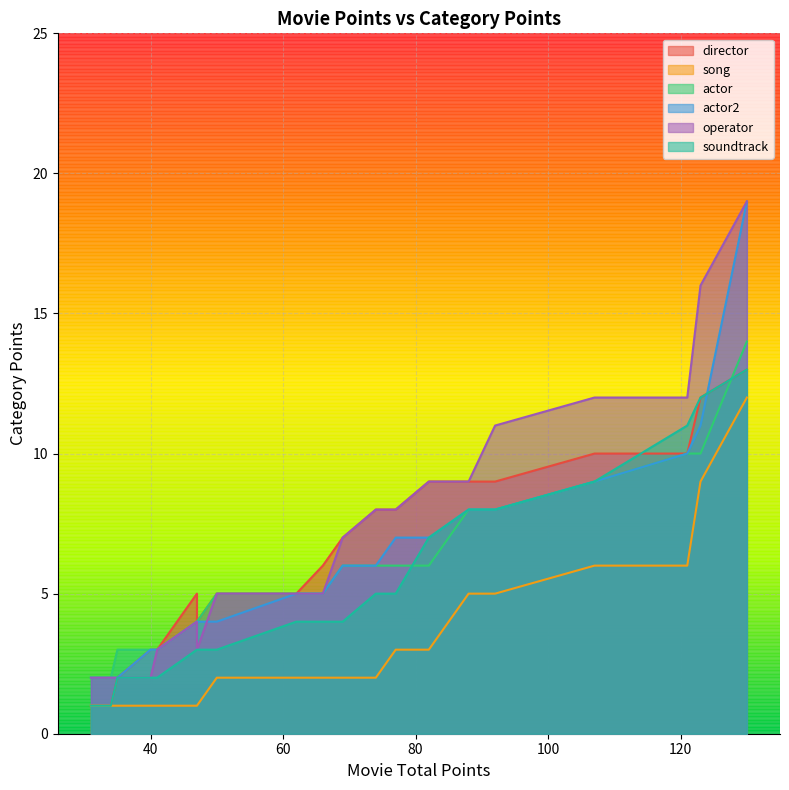

What is the approximate value of actor at 41, to the nearest 5?

5